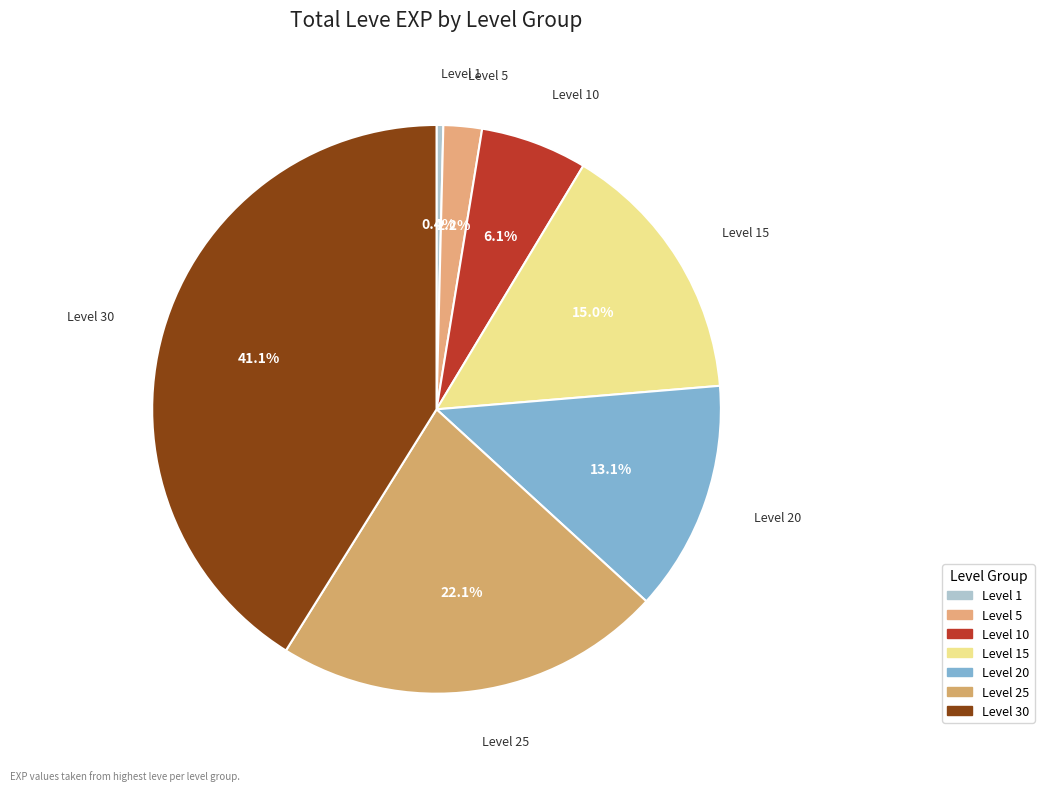

How many slices are in this pie chart?

7